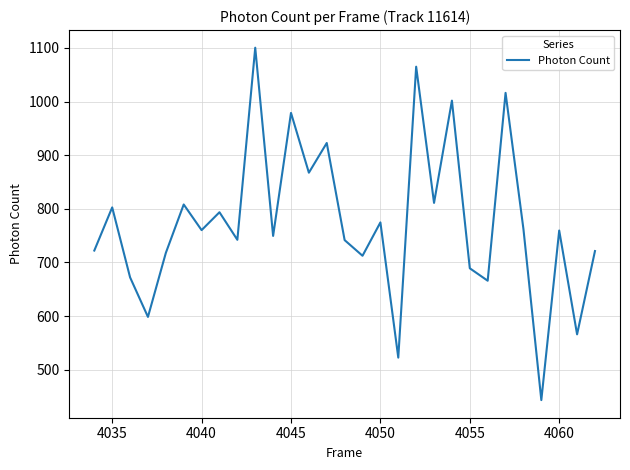

Does the chart have visible grid lines?

Yes